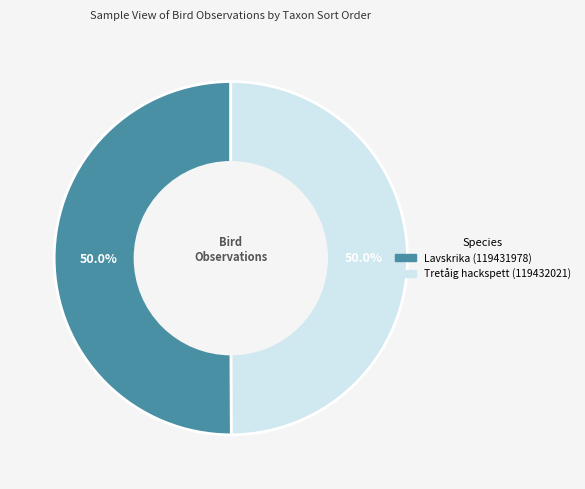

Approximately how many times larger is the value at Tretåig hackspett (119432021) compared to Lavskrika (119431978)?

1.0